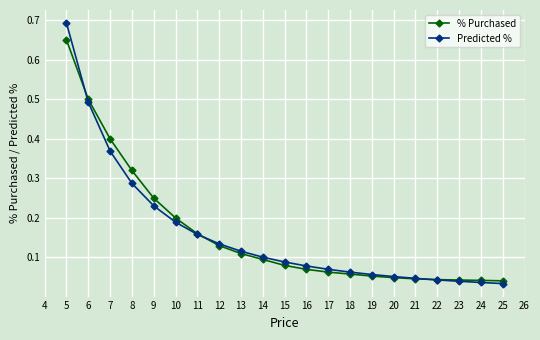

Between 5 and 22, which series saw the biggest shift?

Predicted %